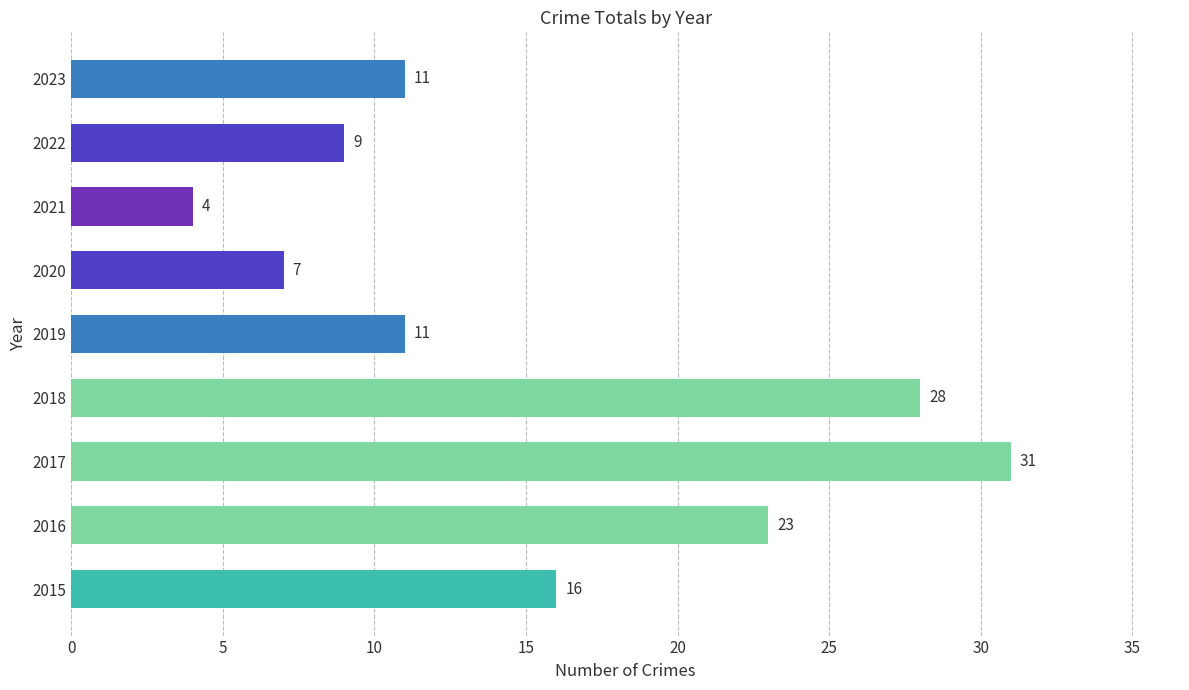

Between 2019 and 2018, which is larger?

2018